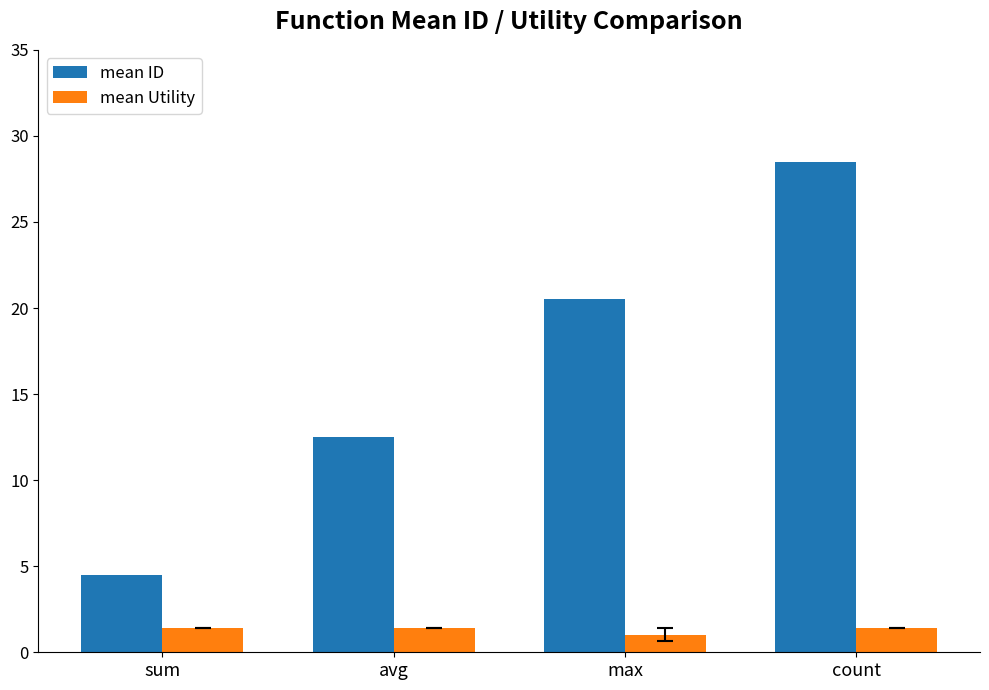

Reading left to right, list all the values displayed in this chart.

mean ID: 4.5	12.5	20.5	28.5
mean Utility: 1.4	1.4	1.0	1.4